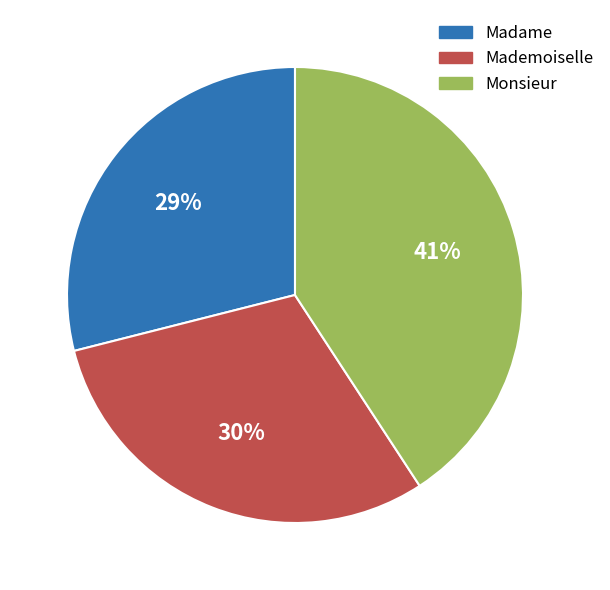

Does Monsieur account for over 50% of the chart?

No